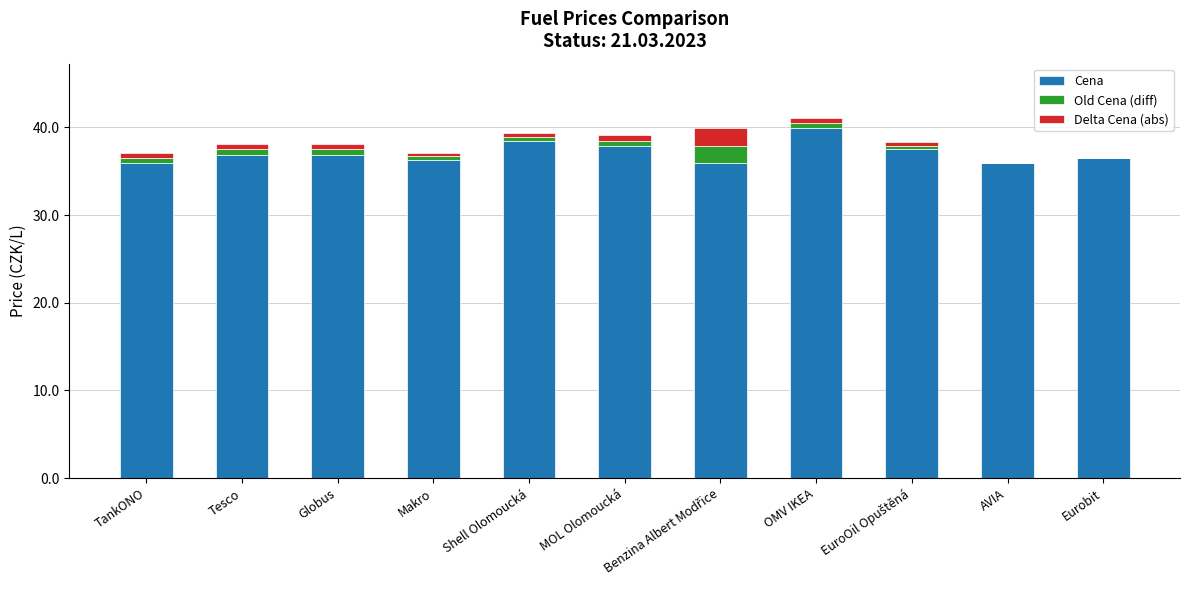

The Cena series shows 35.9 at TankONO. True or false?

True